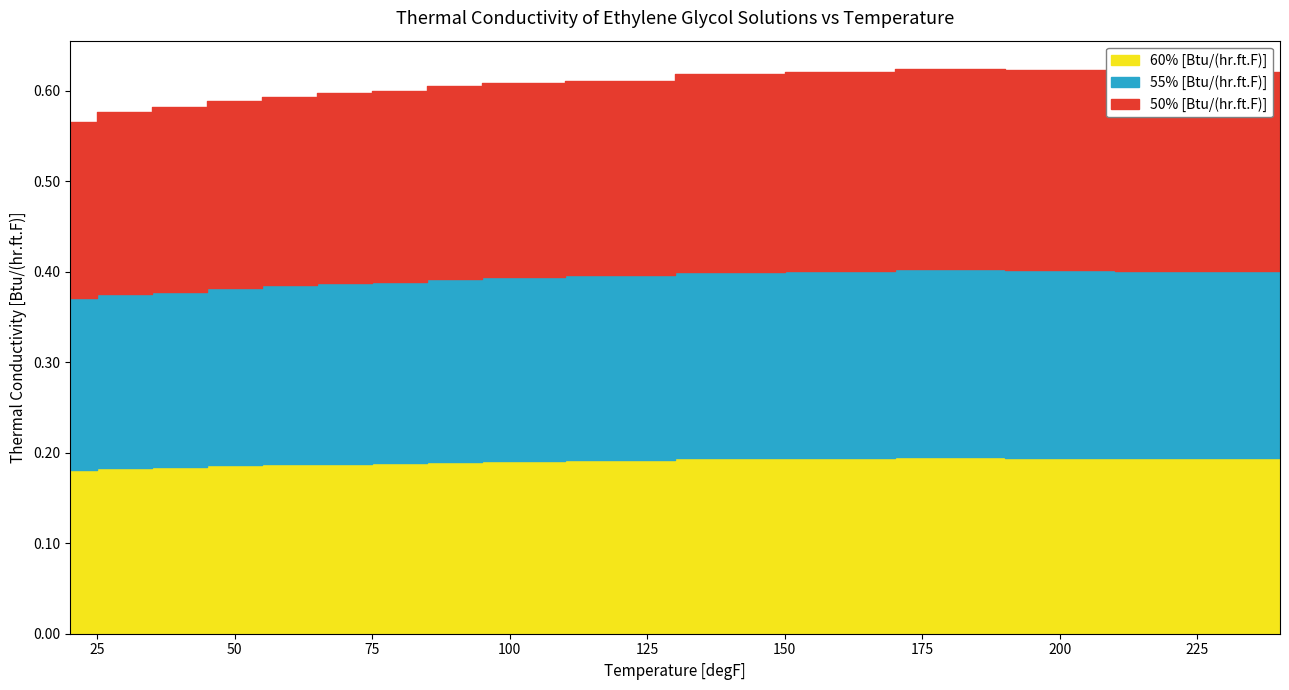

List the series in order of their overall mean, lowest first.

60% [Btu/(hr.ft.F)], 55% [Btu/(hr.ft.F)], 50% [Btu/(hr.ft.F)]